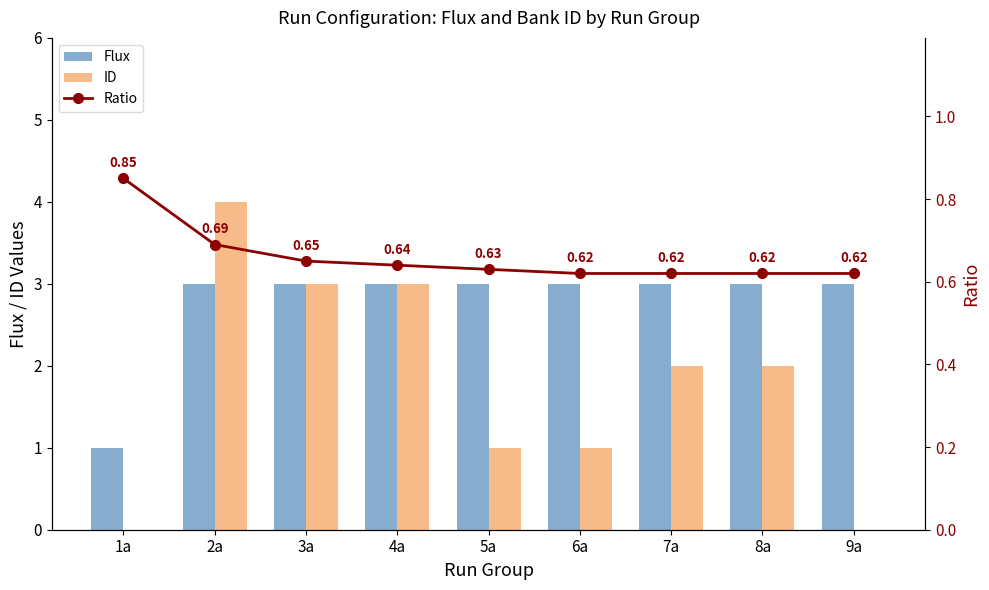

What is the difference between the Ratio values at 4a and 1a?

0.2